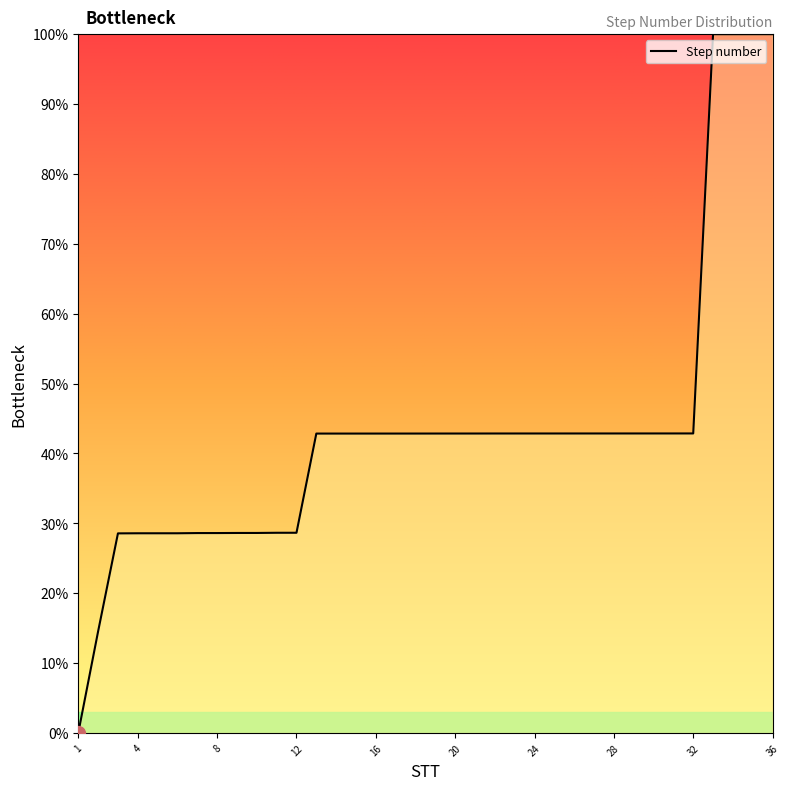

How many lines are shown in the chart?

1